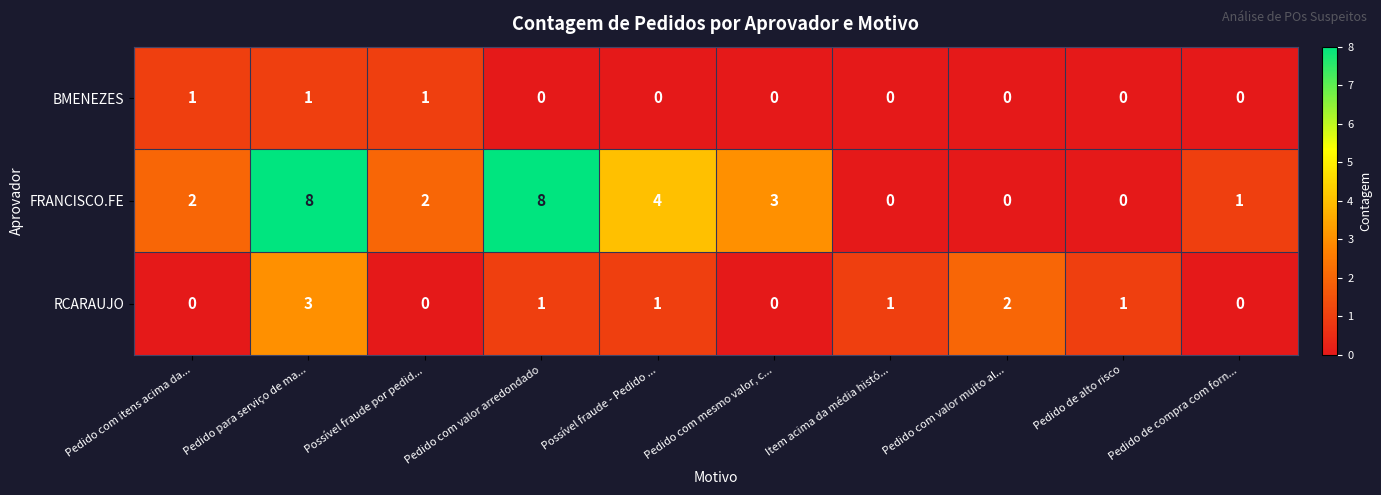

Read the FRANCISCO.FE value at Pedido para serviço de ma....

8